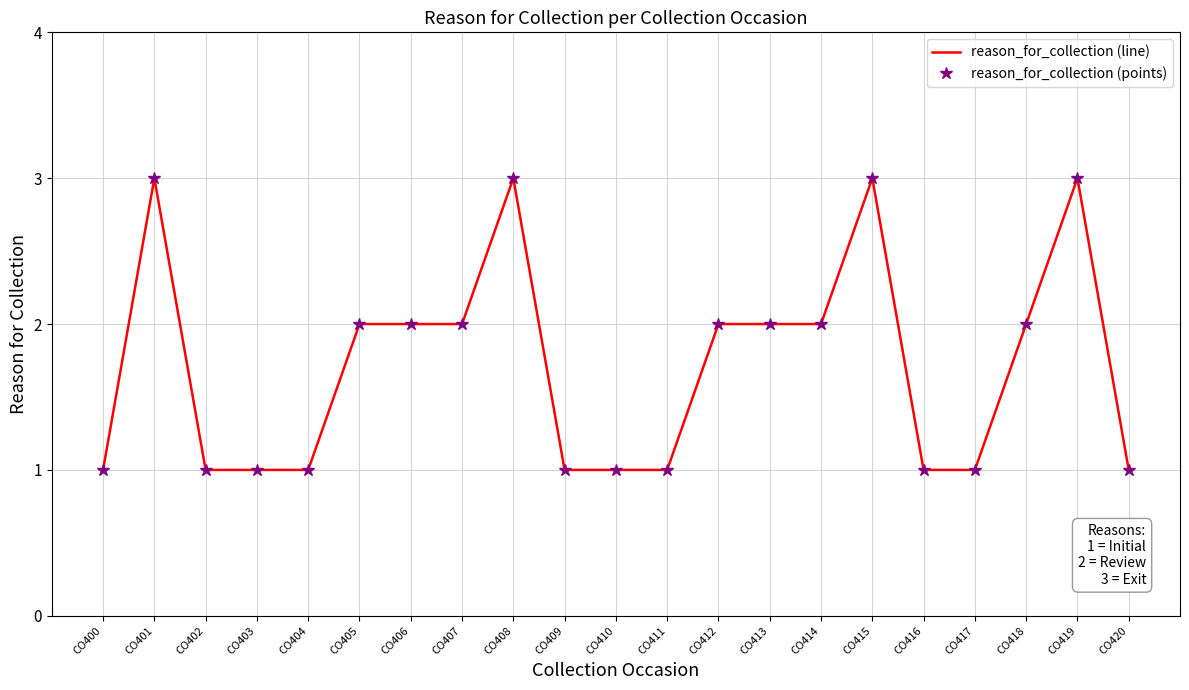

What is the sum of the reason_for_collection (points) values at CO420 and CO402?

2